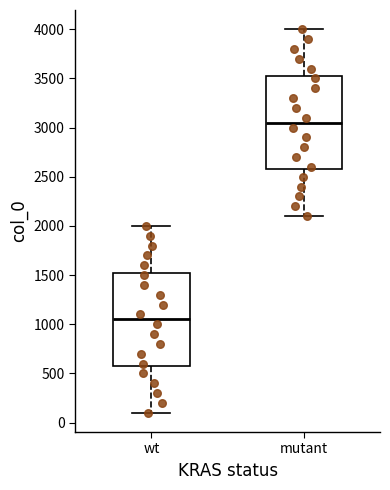

Where does the median line of the box for wt sit on the y-axis? The values are not printed on the chart, so give them approximately, as read against the axis.

1050